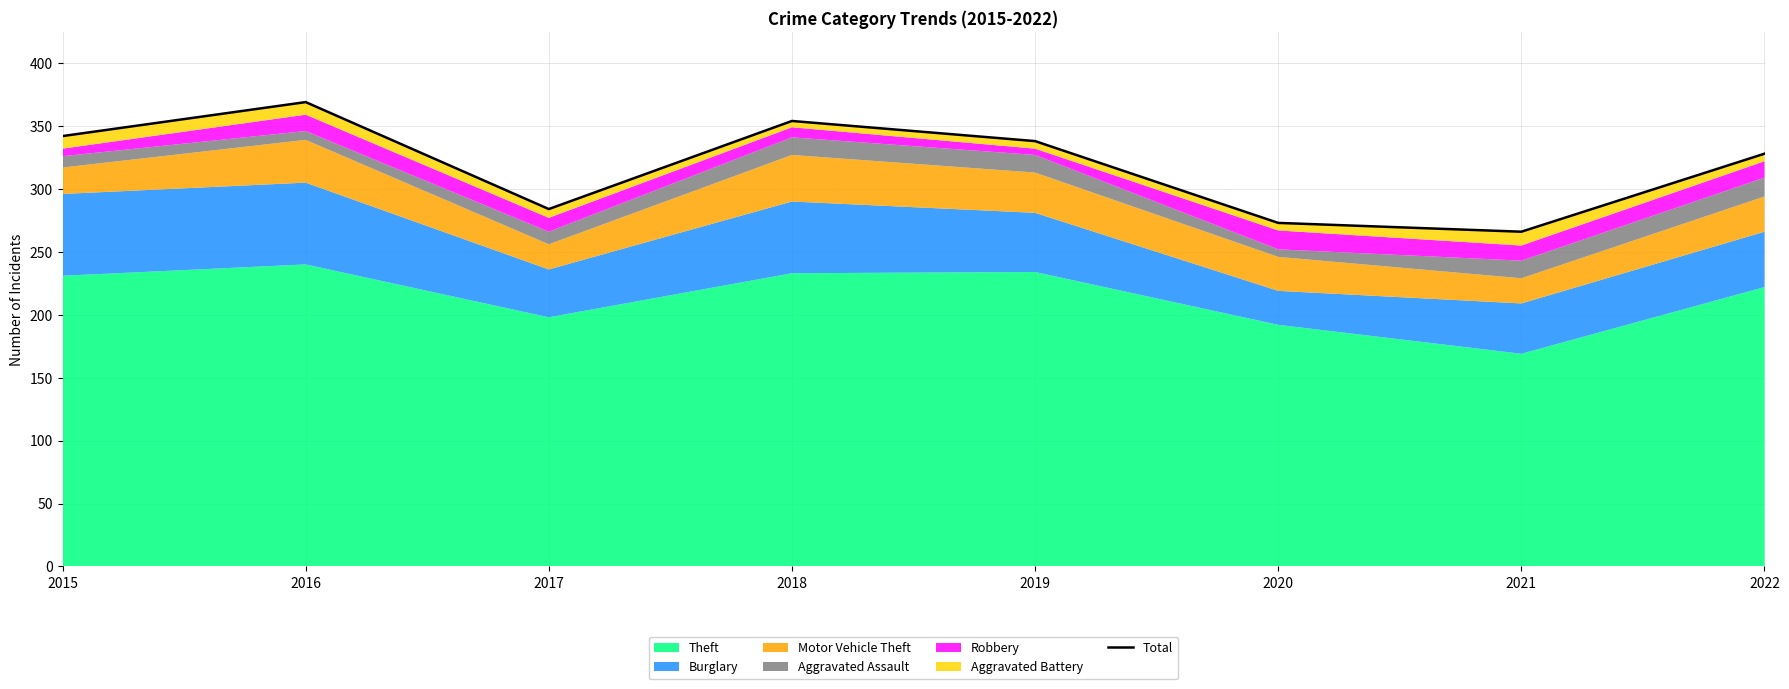

Rank the categories by value from highest to lowest.

2016, 2018, 2015, 2019, 2022, 2017, 2020, 2021